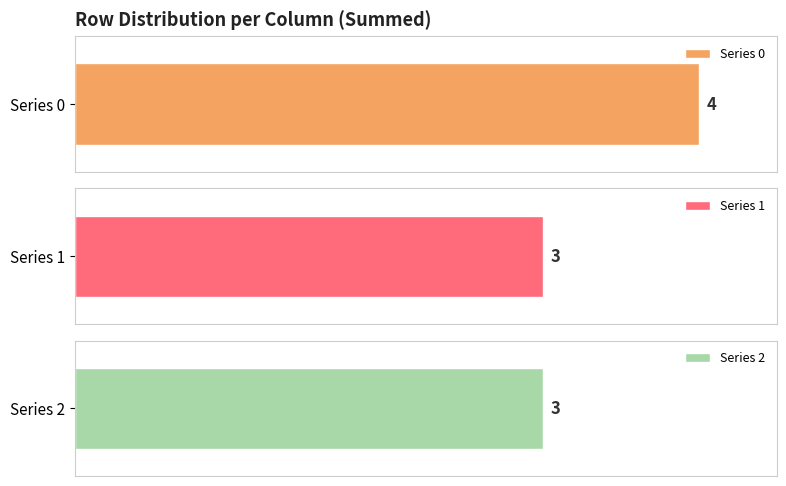

Are the bars grouped side by side (vs. stacked)?

Yes